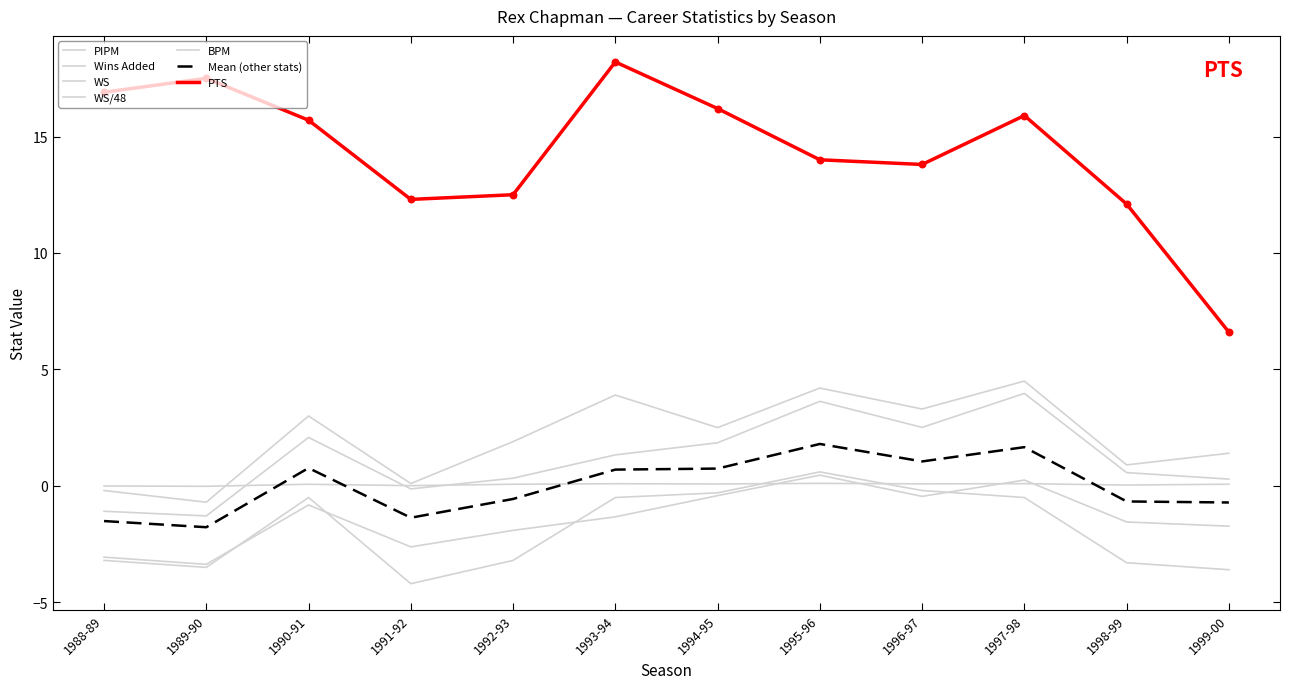

At how many categories does at least one series exceed 5?

12